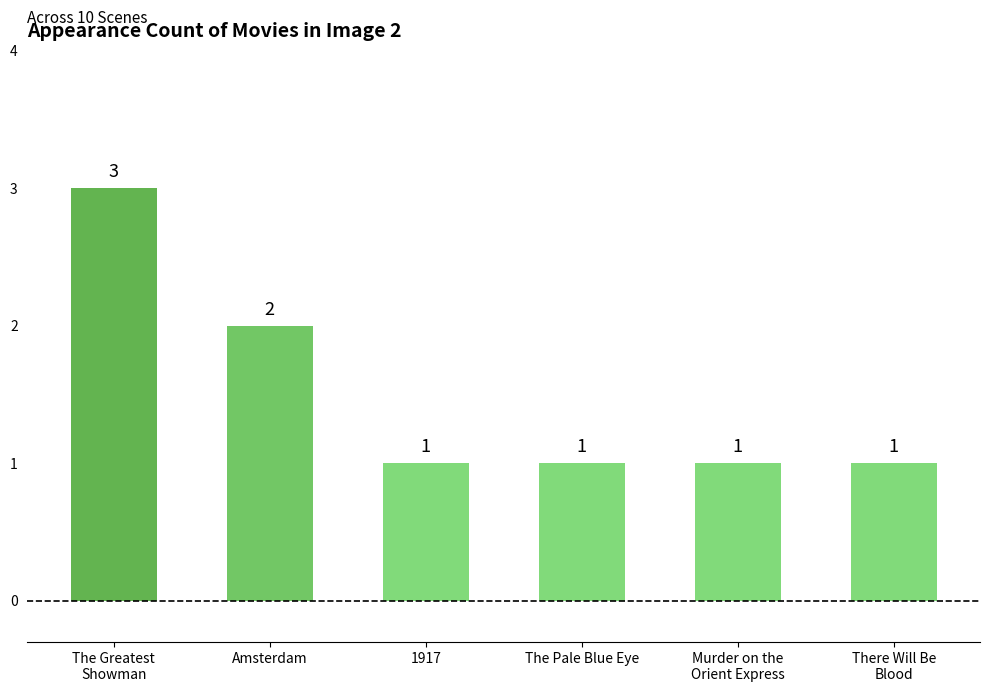

What is the label of the 3rd bar from the left?

1917